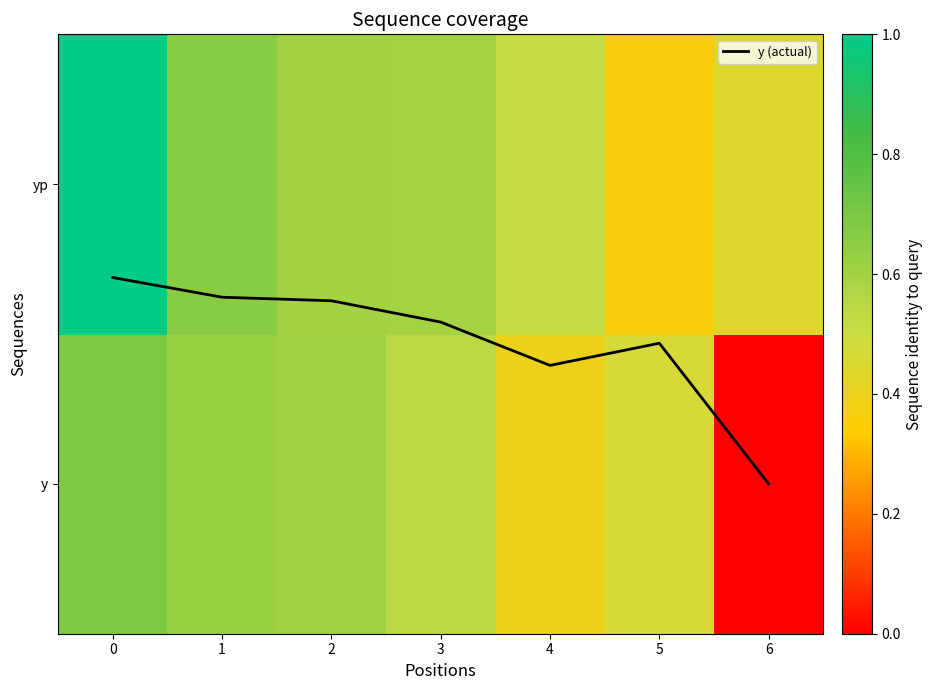

What is the difference between the second highest and minimum values in the y (actual) series?

0.6